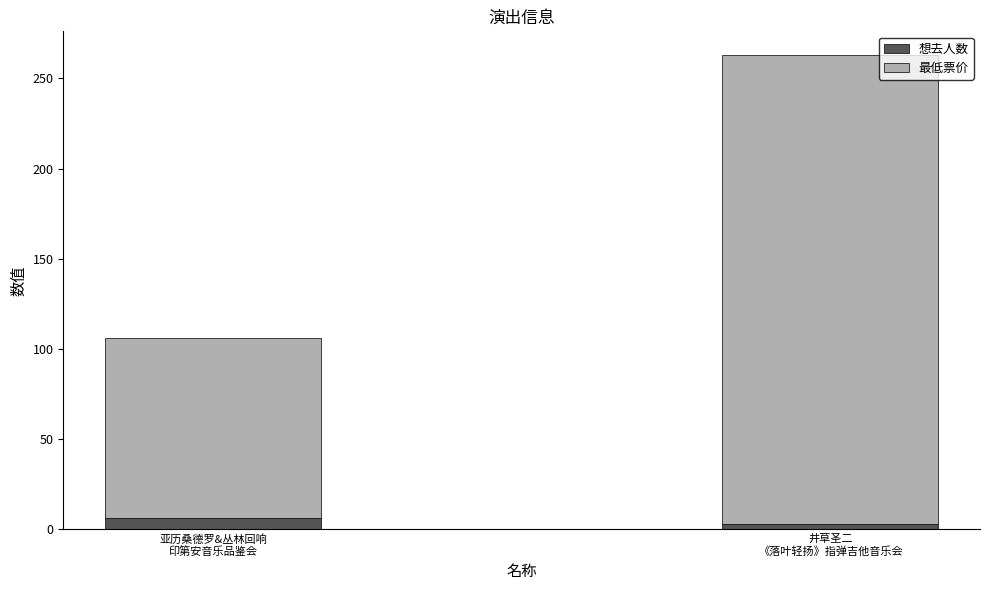

What is the maximum value for 想去人数?

6